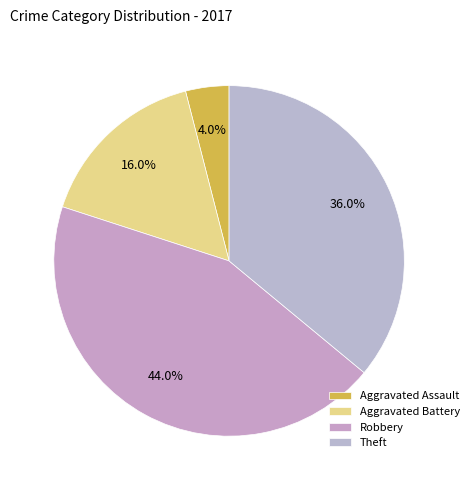

To the nearest percent, what portion does Aggravated Battery represent?

16%